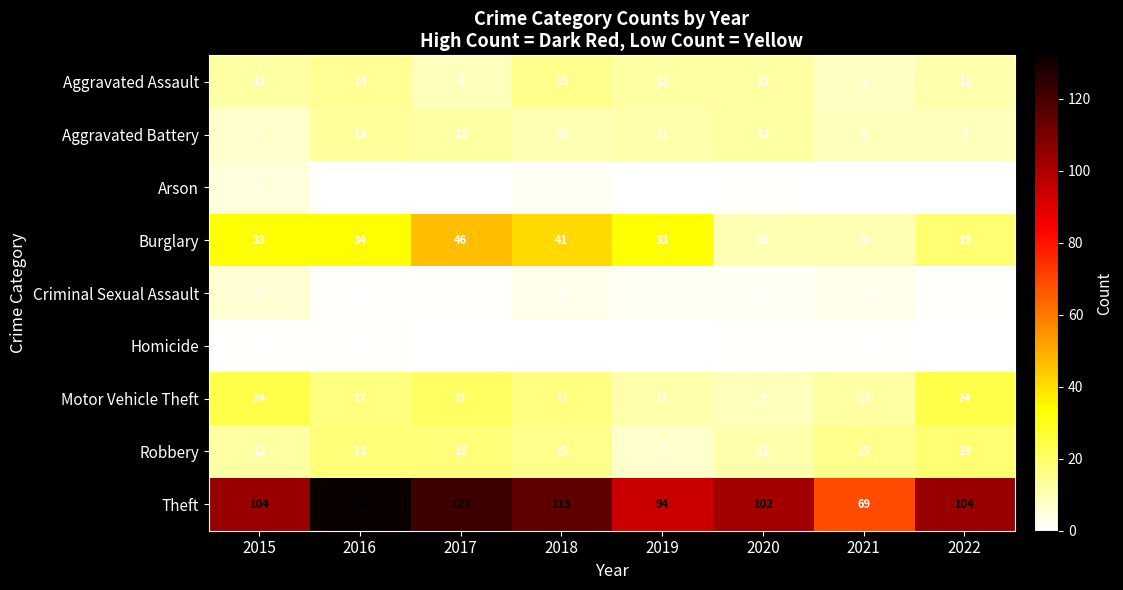

Is it true that Aggravated Assault equals 8 at 2021?

True